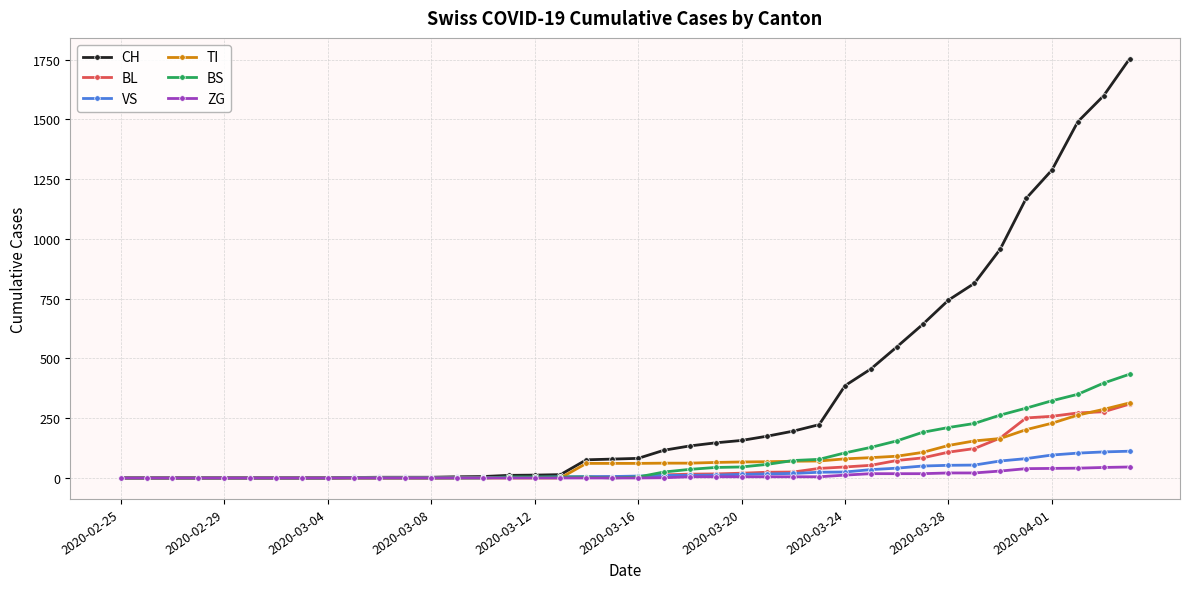

At how many categories does at least one series exceed 1226?

4